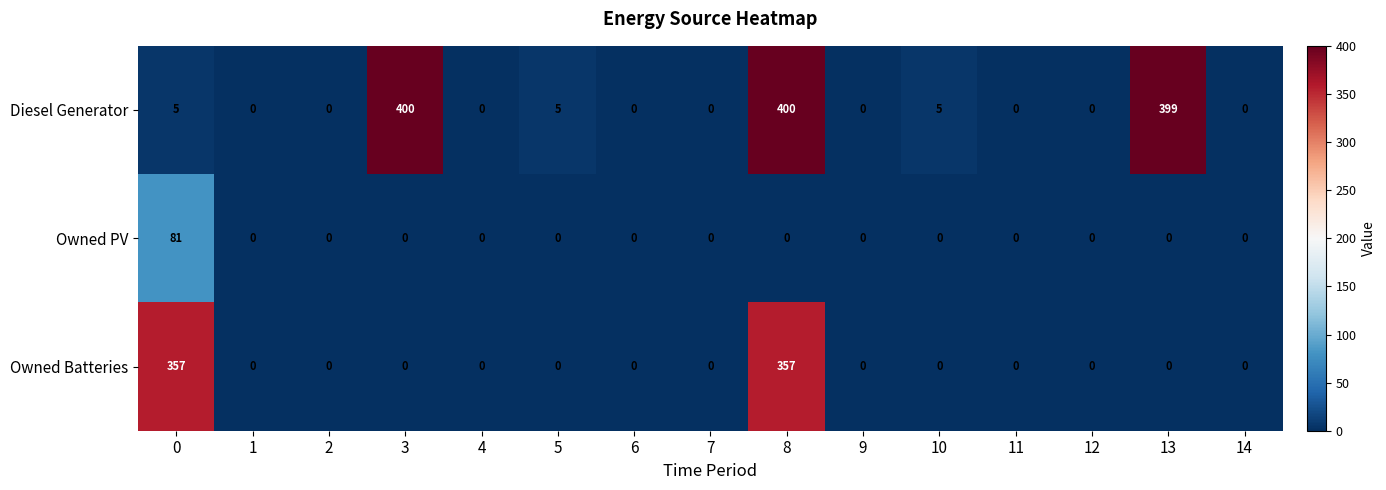

At how many categories does at least one series exceed 53?

4